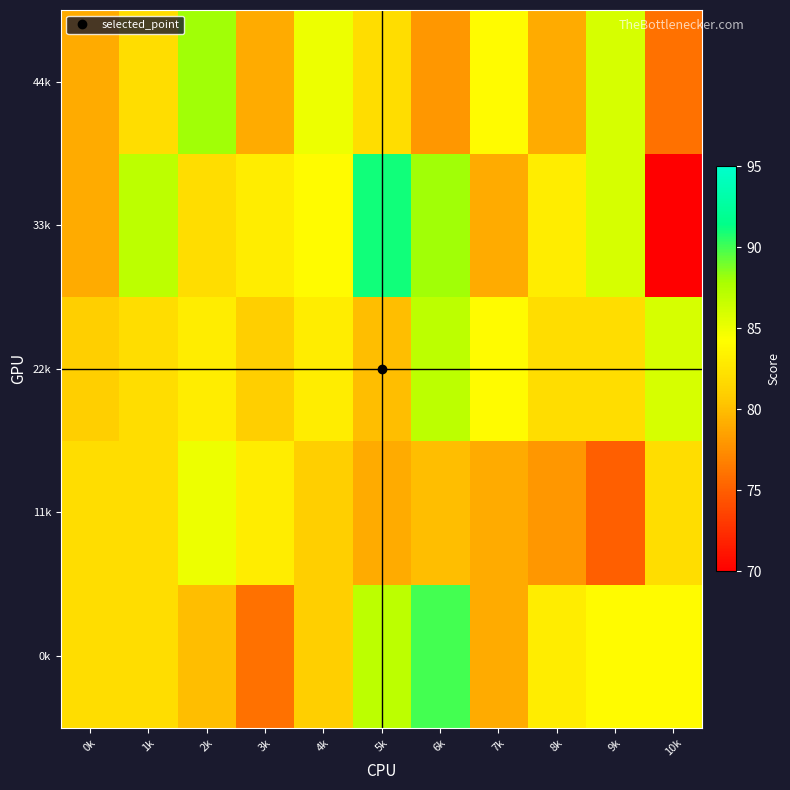

How many data points does each series have?

11